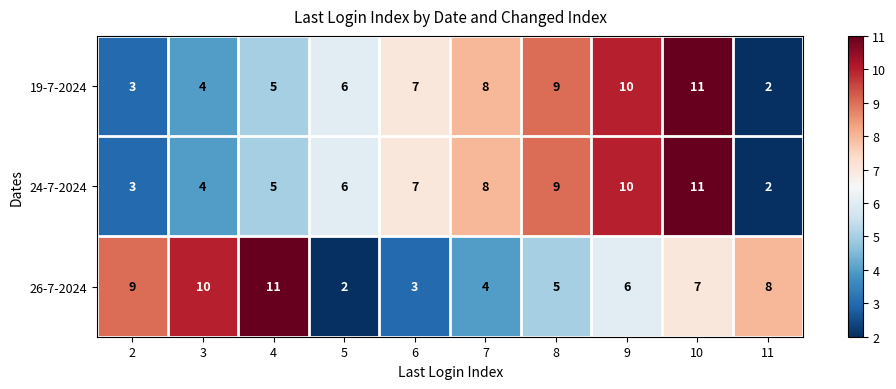

What is the spread (max minus min) of values at 2?

6